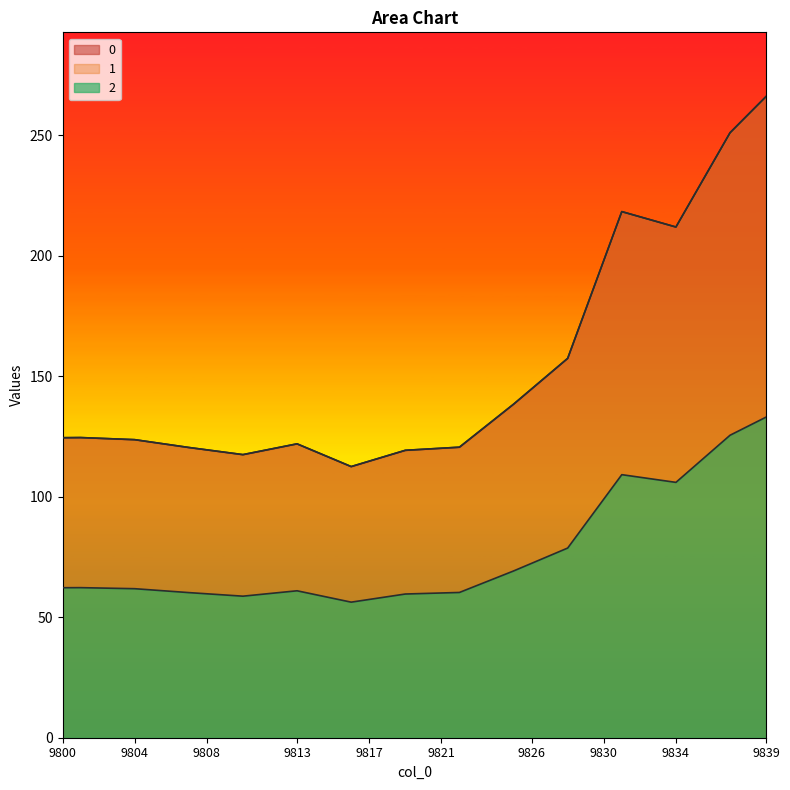

How many lines are shown in the chart?

3